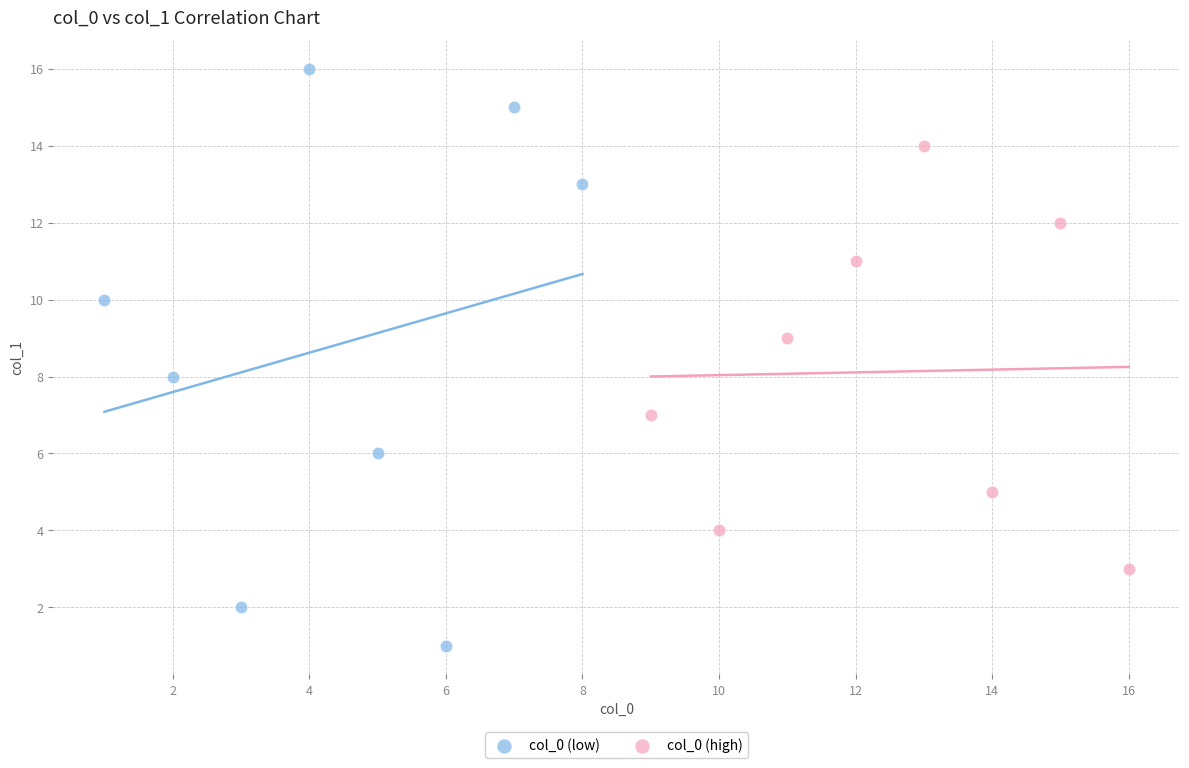

Which series contains the lowest Y value?

col_0 (low)